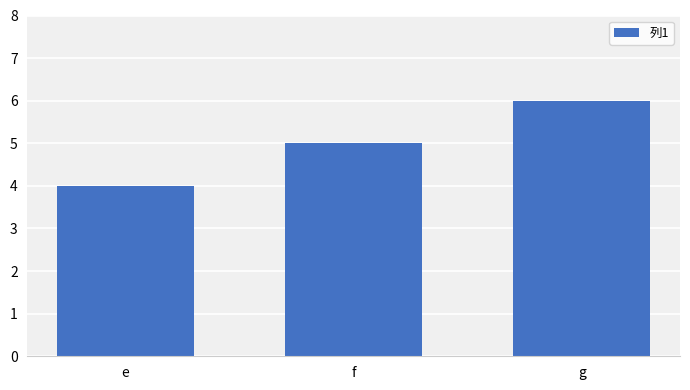

How many values are between 4 and 6?

3